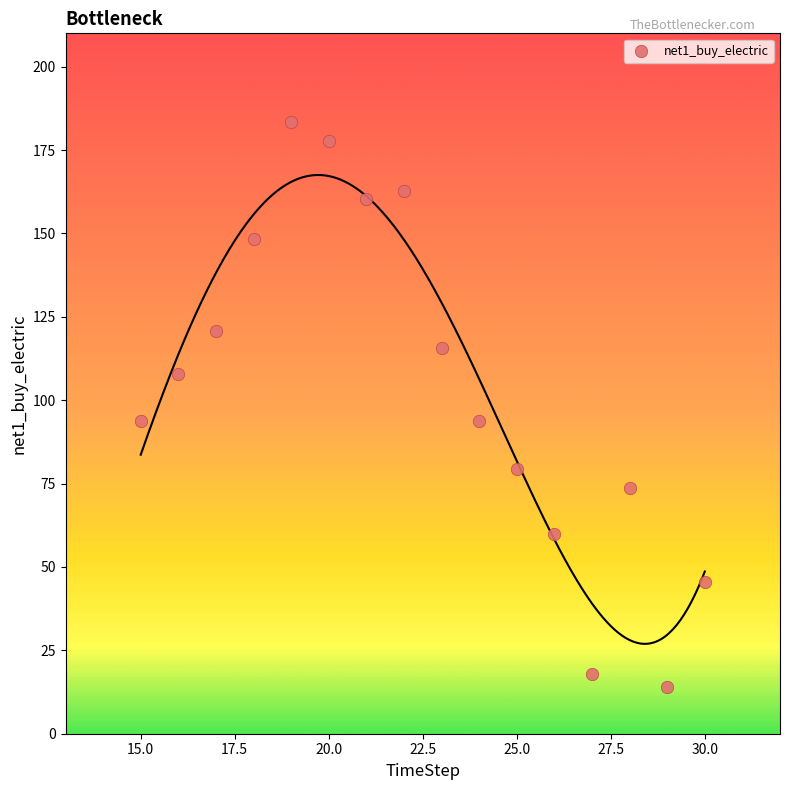

What is the range of Y values (max minus min)?

169.5